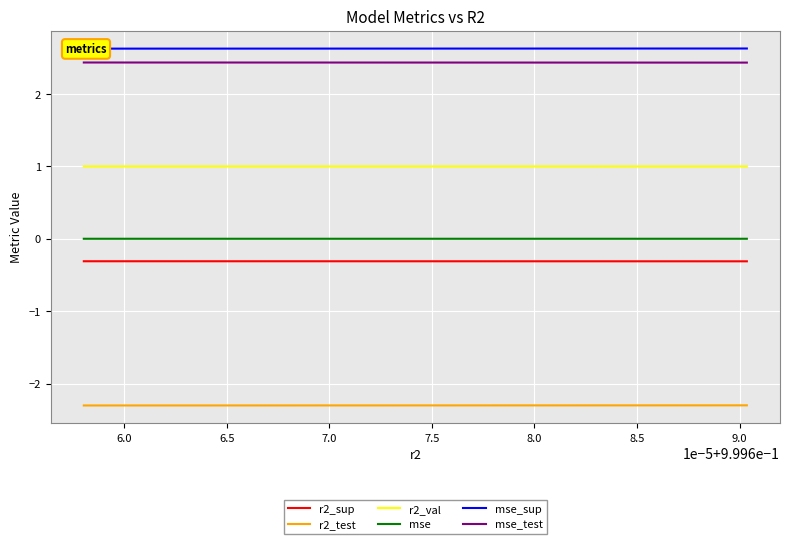

What is the minimum value for r2_test?

-2.3